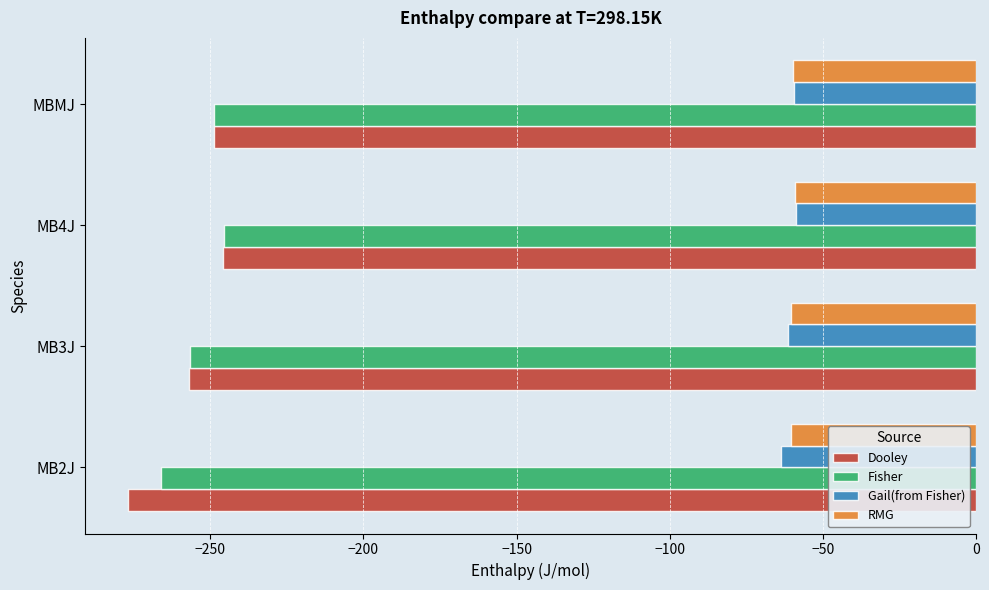

How many data points in Fisher are less than -248?

3